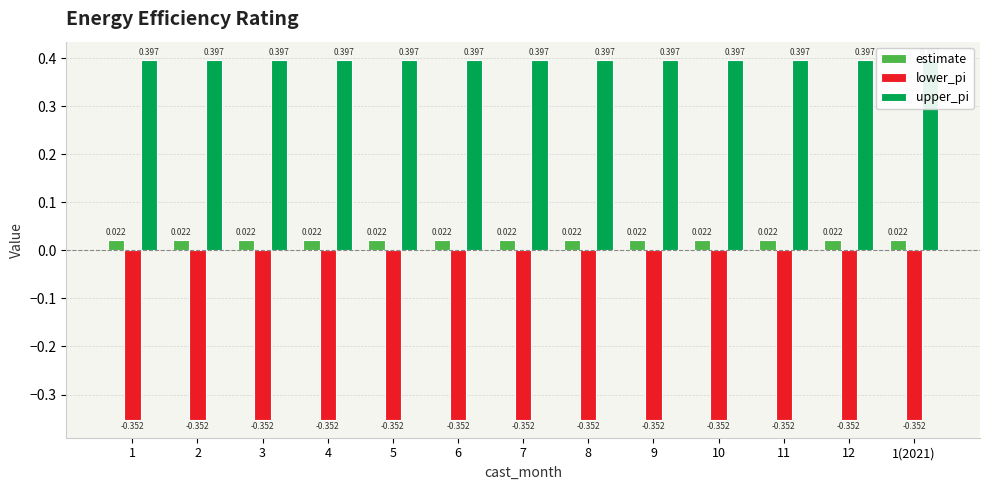

List the labels in order of upper_pi value, smallest first.

1, 2, 3, 4, 5, 6, 7, 8, 9, 10, 11, 12, 1(2021)